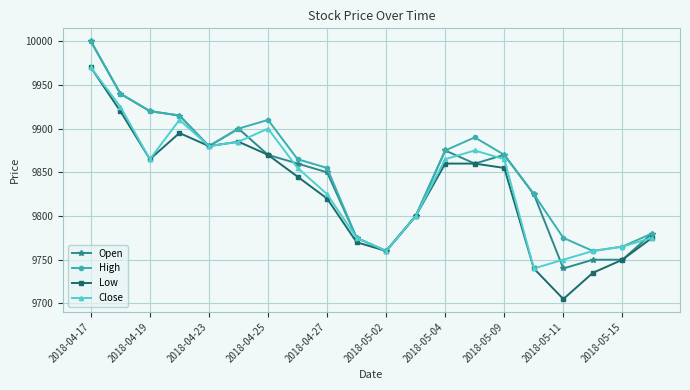

Which series has the largest range (max minus min)?

Low